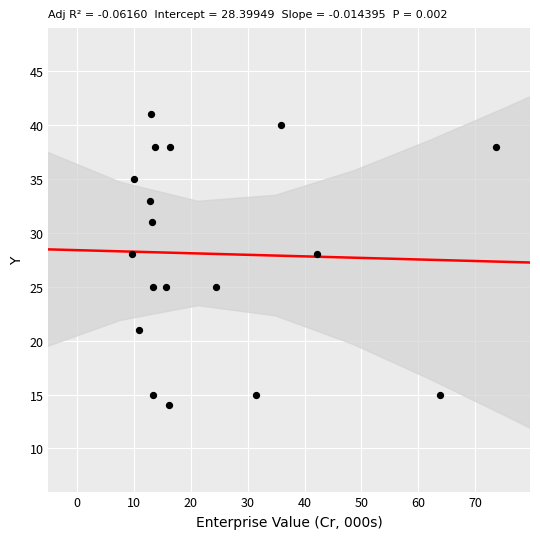

What is the range of Y values (max minus min)?

27